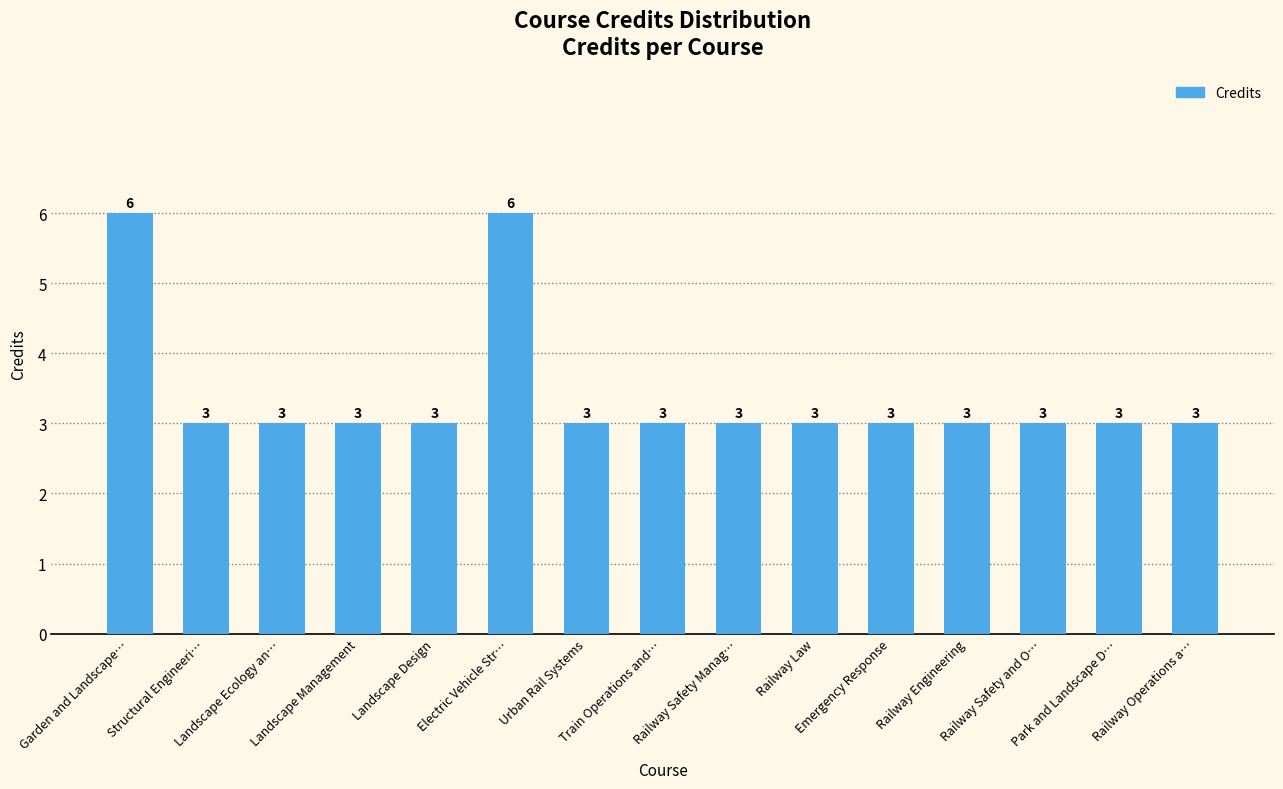

Is it true that the value at Landscape Management is 3?

True